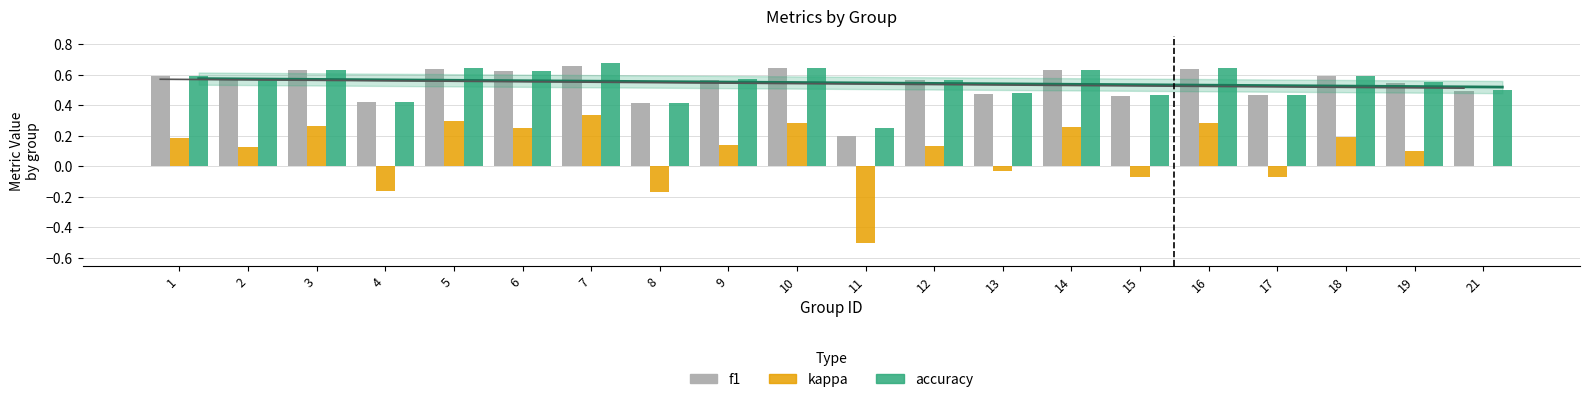

Where is accuracy nearest to the value 0?

11